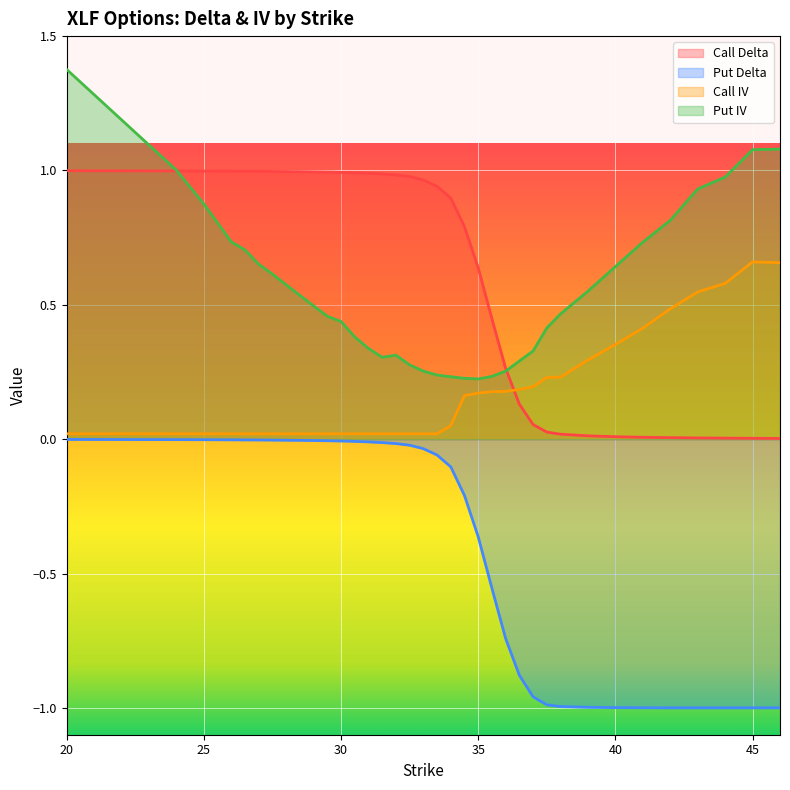

What is the difference between the second highest and second lowest values in the Call Delta series?

1.0